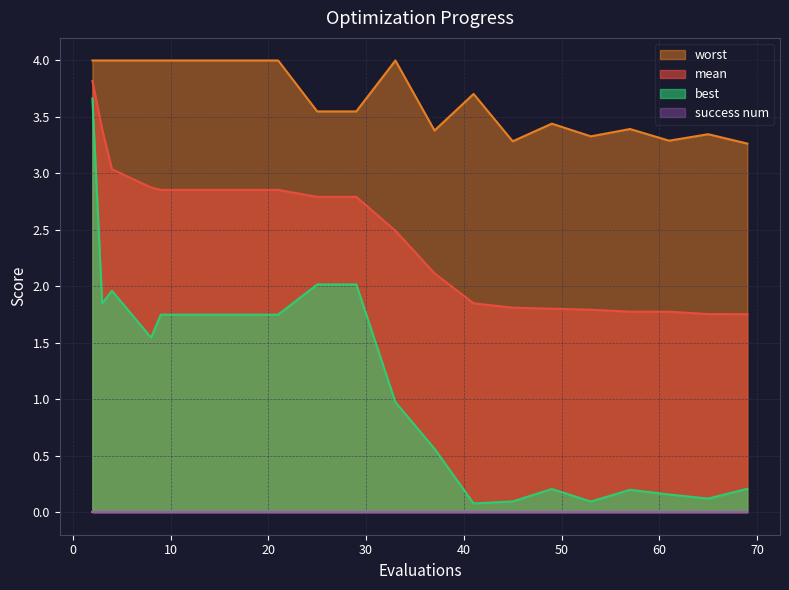

At how many categories does at least one series exceed 3?

20